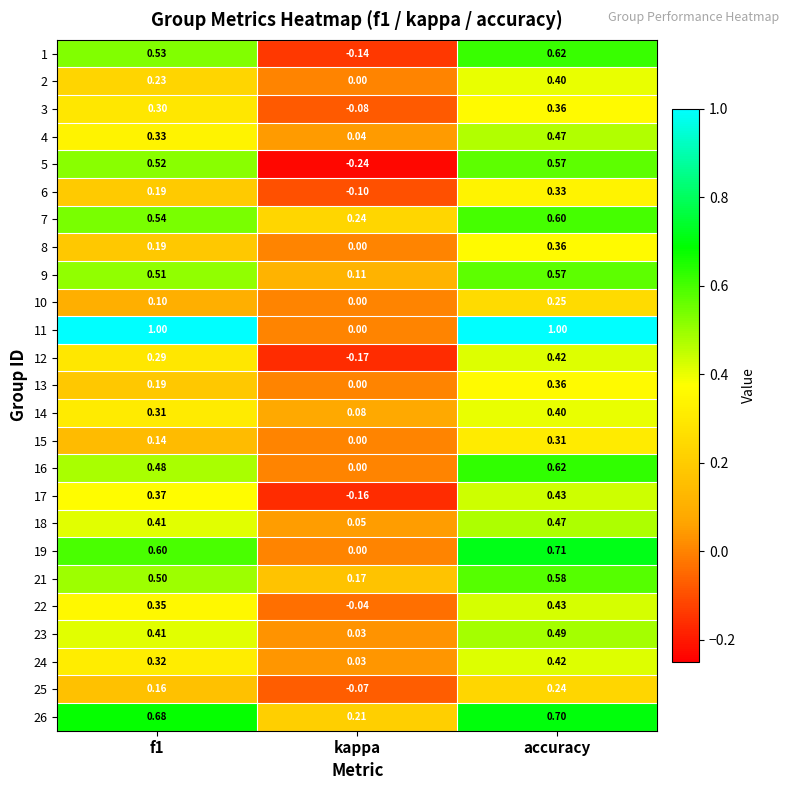

How many series are shown in this chart?

25